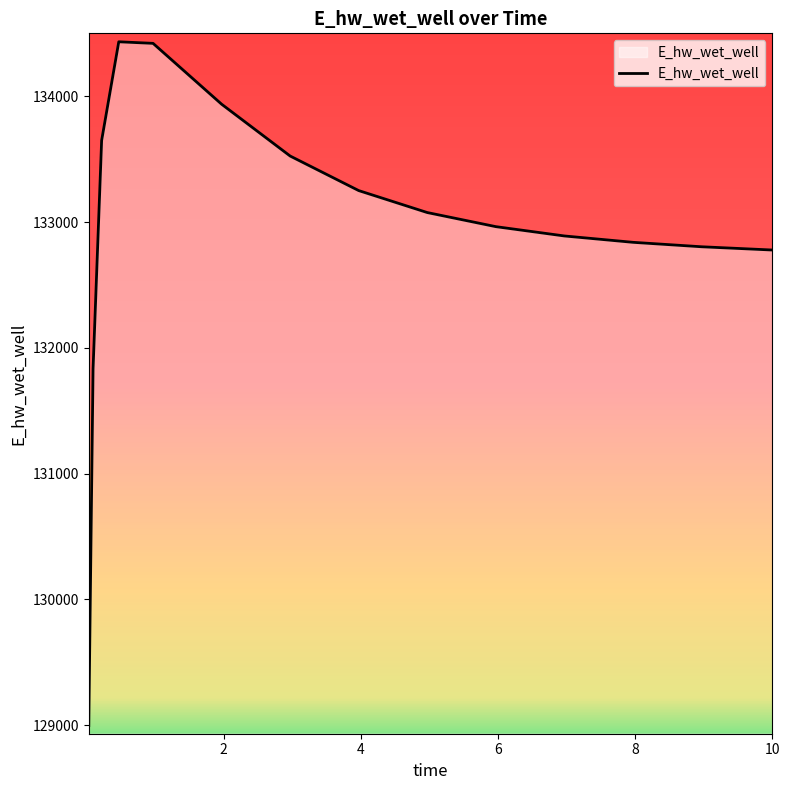

What is the difference between the maximum and minimum values?

5435.0